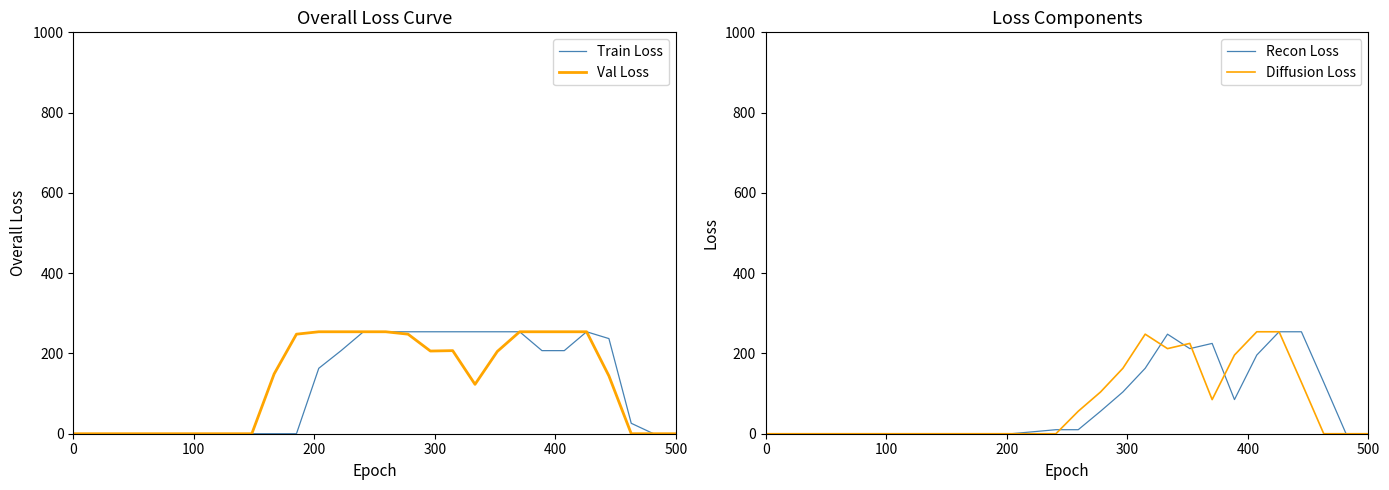

What is the highest value of the Train Loss series?

254